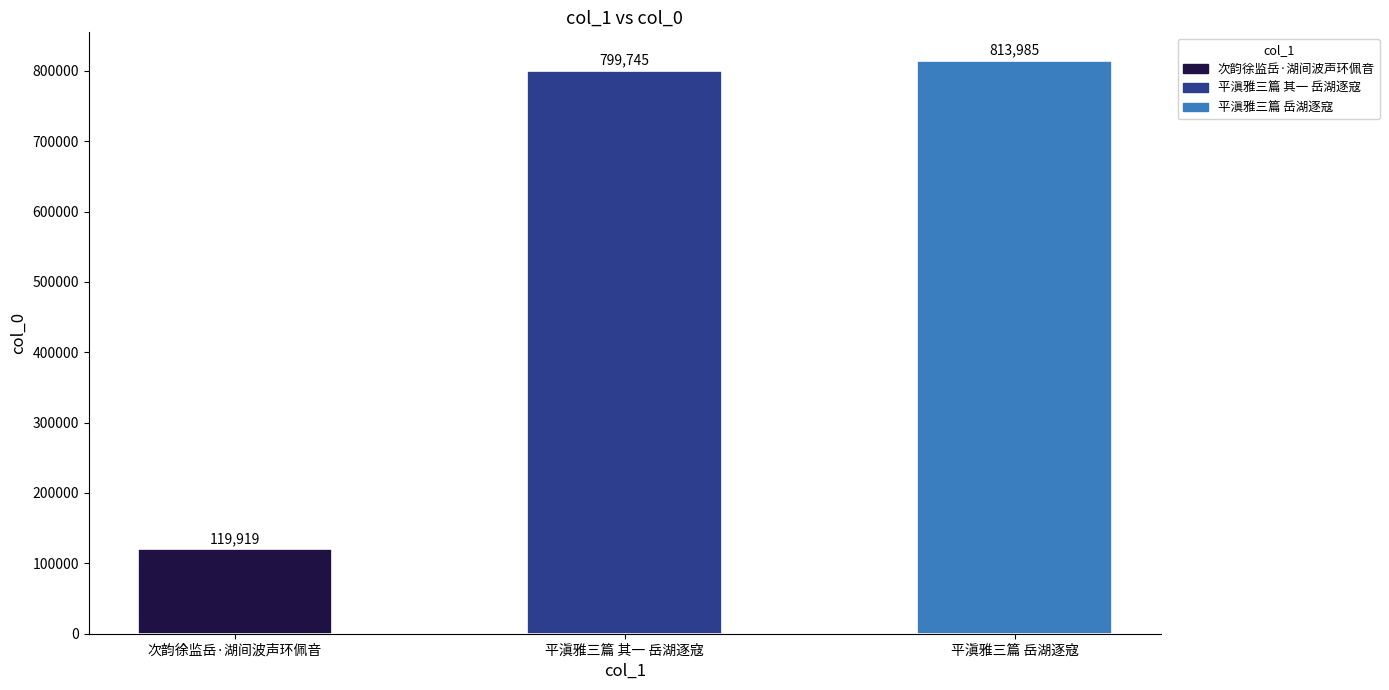

What is the difference between the second highest and minimum values?

679826